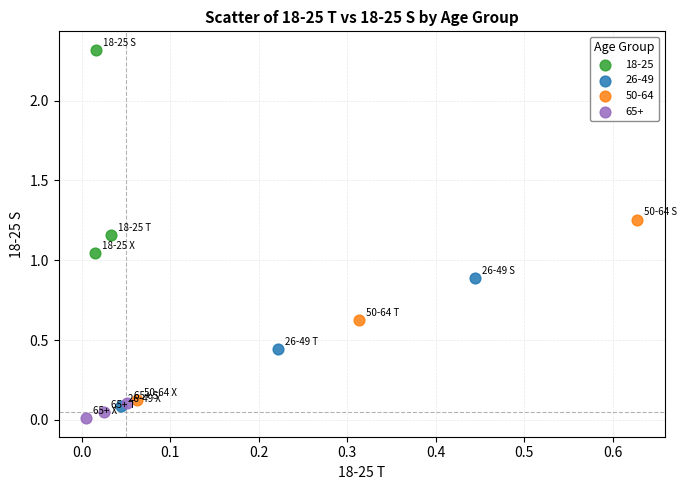

Which series has the widest spread of Y values?

18-25